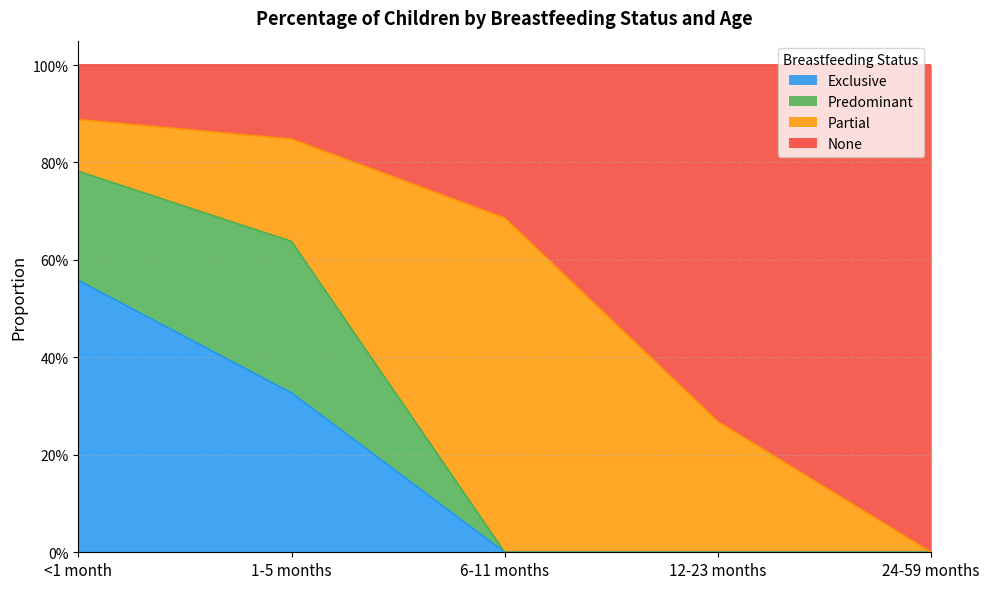

Which has a higher value, 24-59 months or 6-11 months?

24-59 months